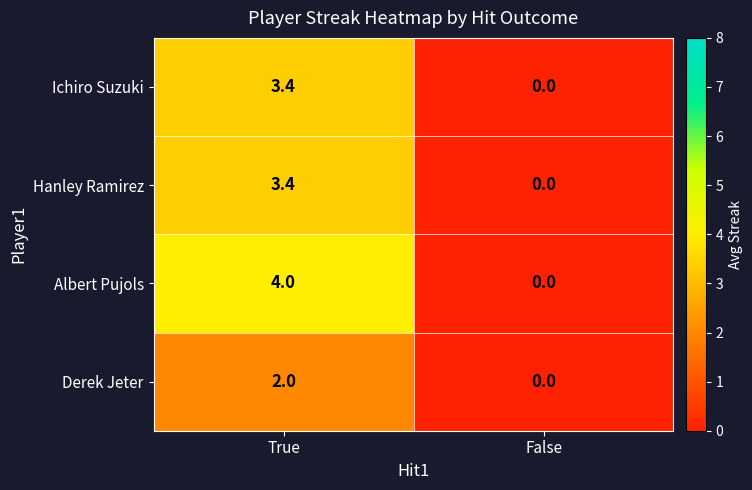

What is the sum of all Derek Jeter values?

2.0